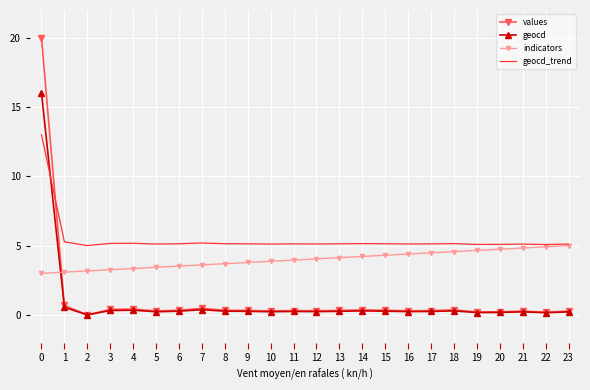

Is it true that geocd equals 8.7 at 2?

False